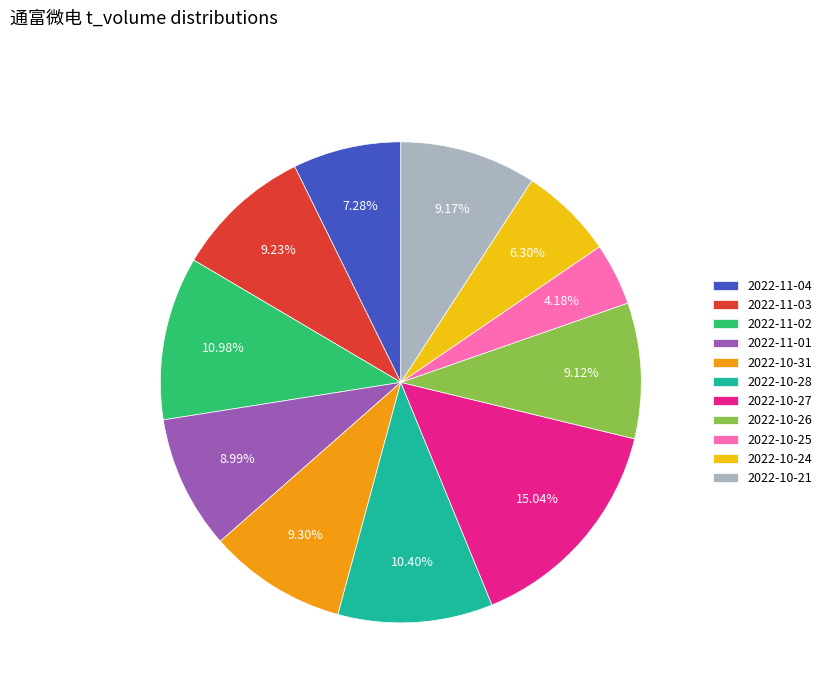

Which has a higher value, 2022-10-28 or 2022-11-02?

2022-11-02